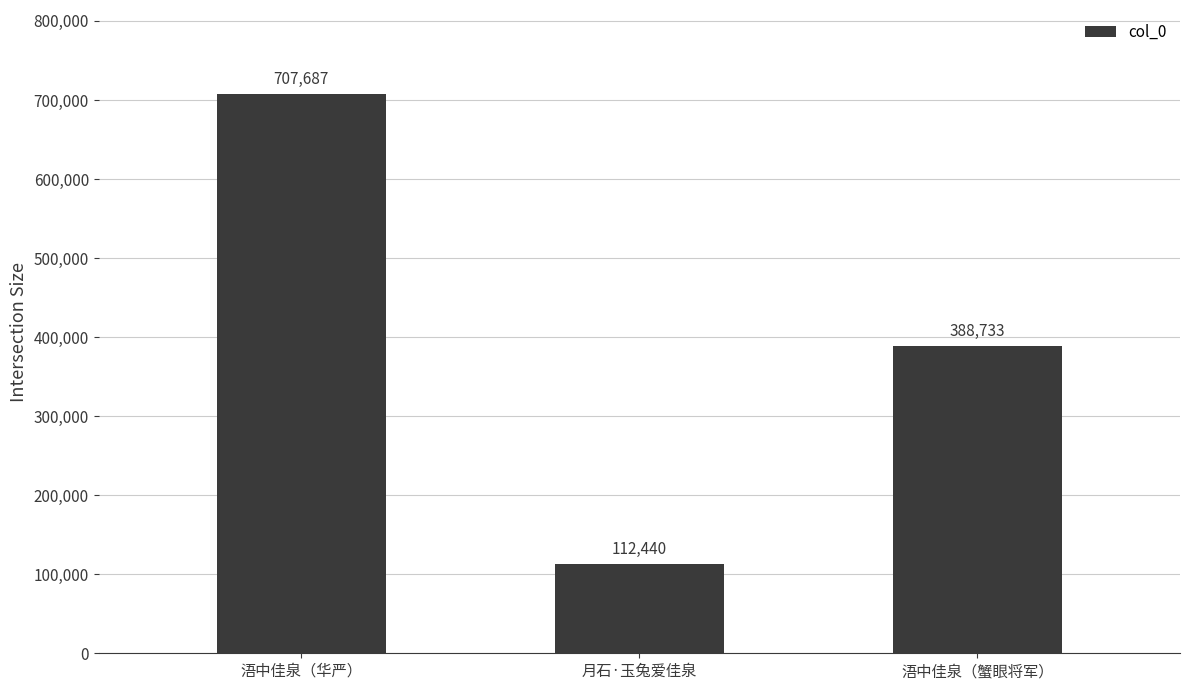

Which has a higher value, 浯中佳泉（蟹眼将军） or 浯中佳泉（华严）?

浯中佳泉（华严）